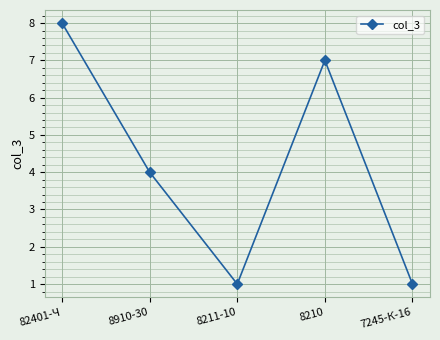

How many distinct data groups are displayed?

1